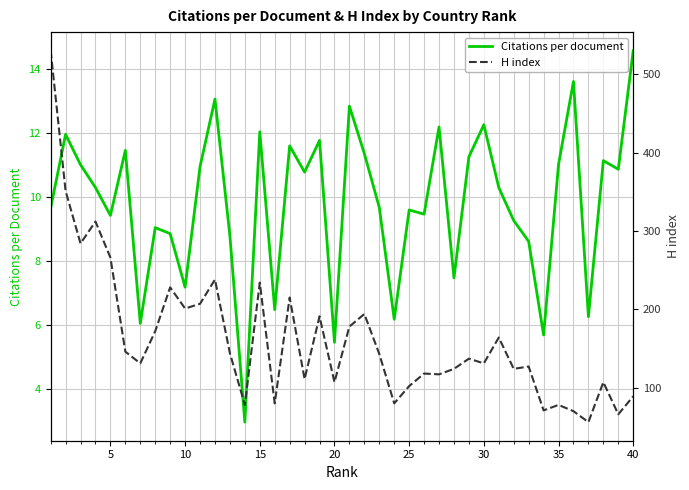

What is the minimum value for H index?

56.0